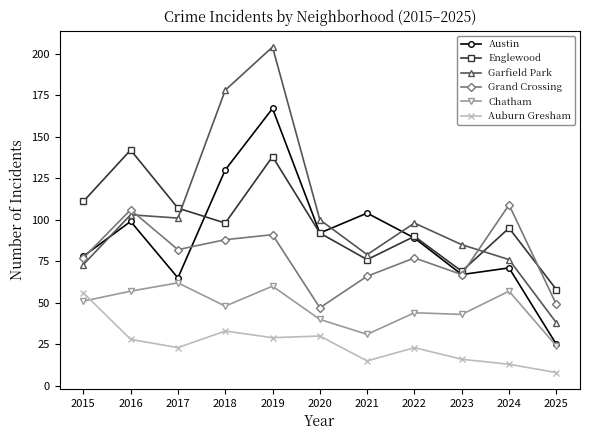

What are all the series names shown in the legend?

Austin, Englewood, Garfield Park, Grand Crossing, Chatham, Auburn Gresham